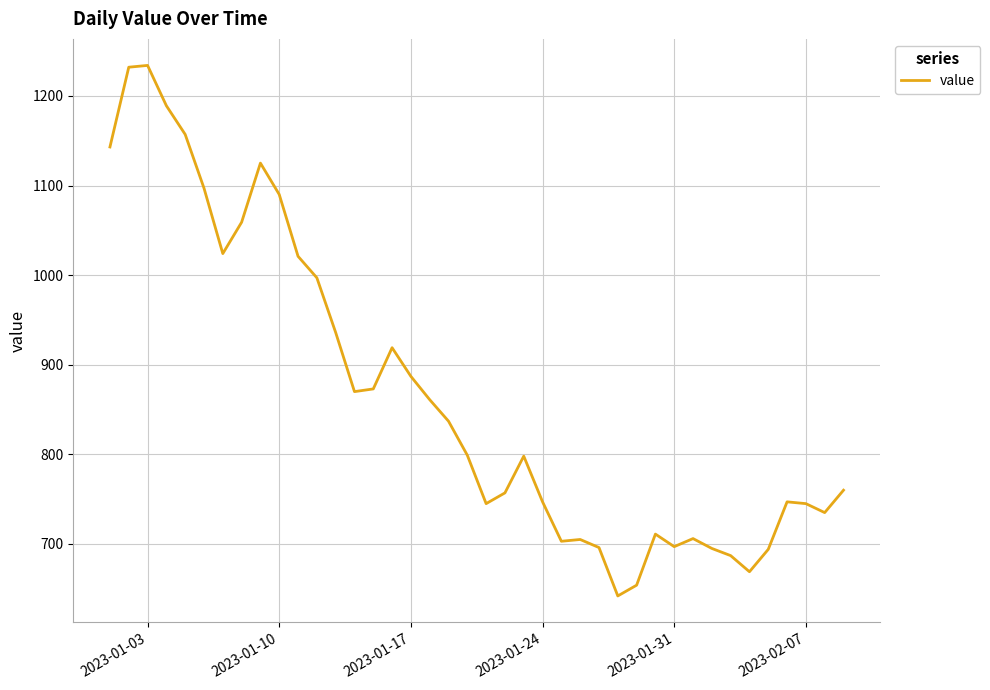

What is the greatest value displayed?

1234